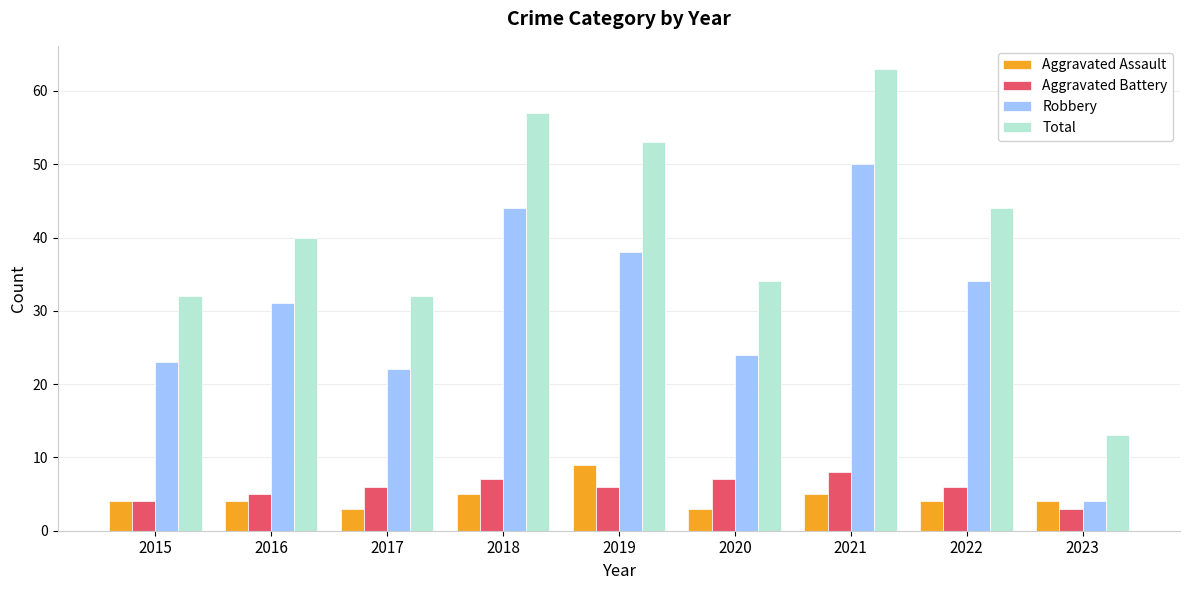

What is the smallest value displayed?

3